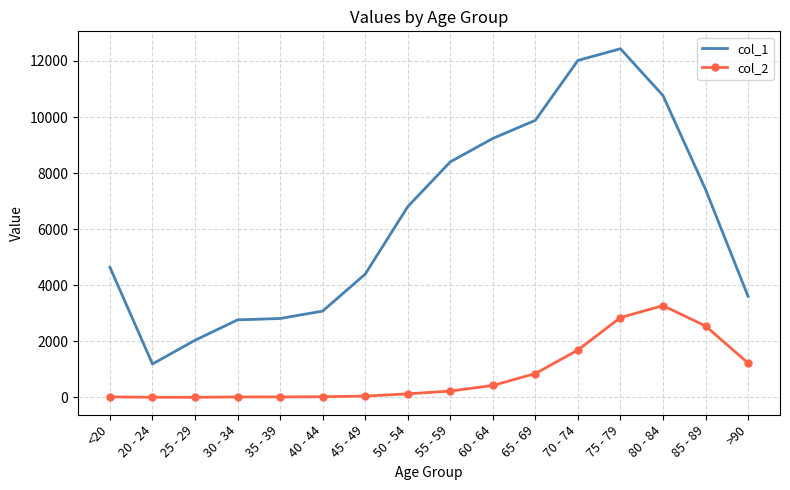

List the series in order of their overall mean, lowest first.

col_2, col_1